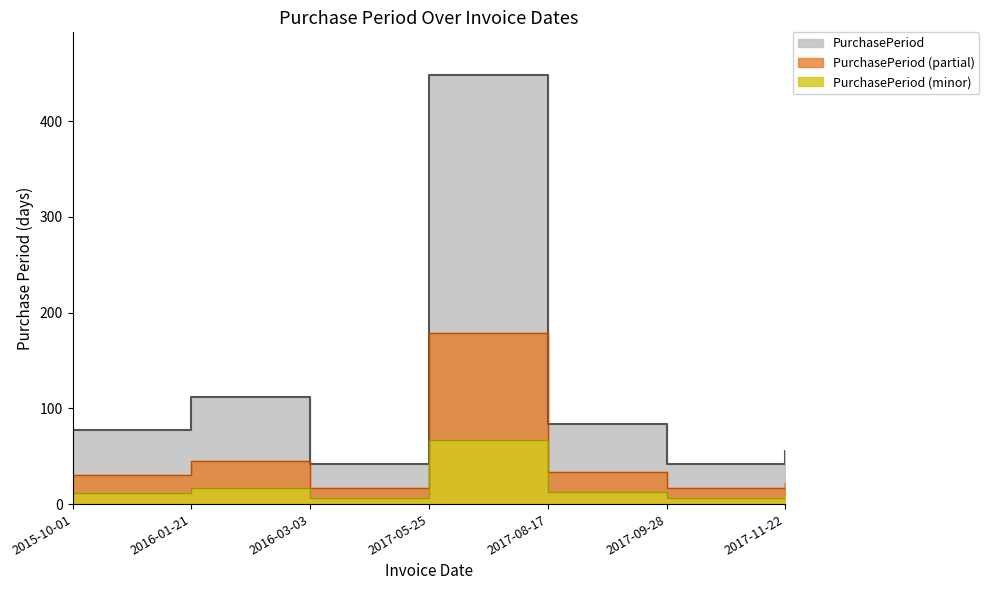

Does the chart display data point markers on the line(s)?

No